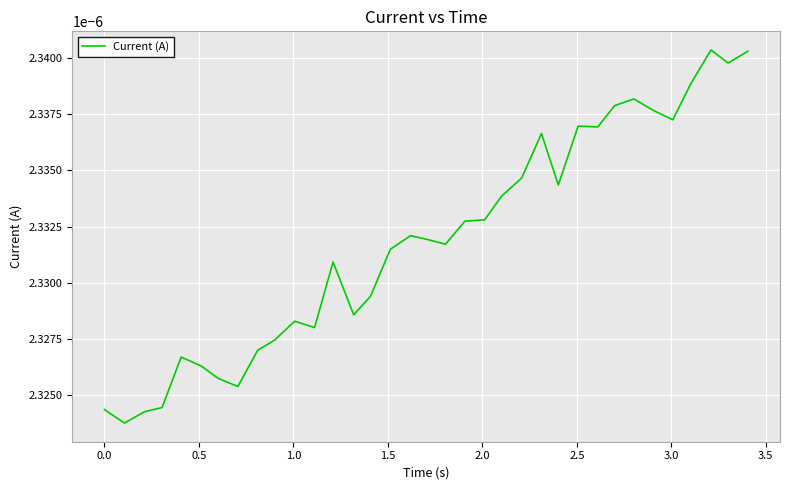

Count the number of categories in the chart.

35